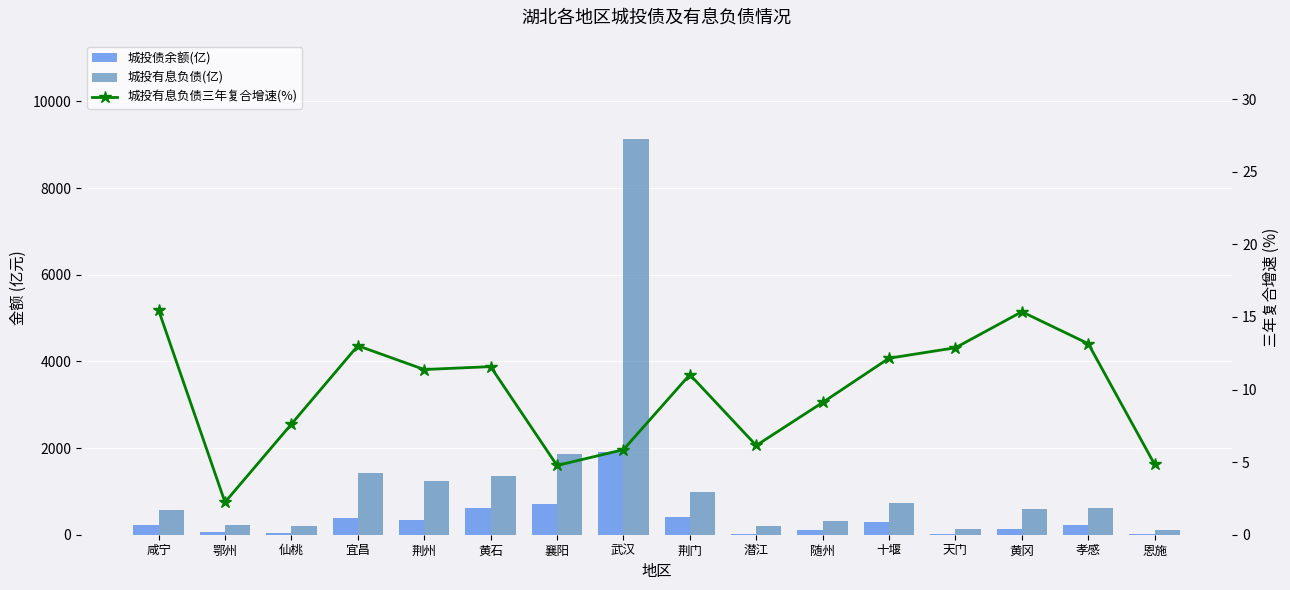

What is the difference between the 城投债余额(亿) values at 鄂州 and 仙桃?

21.9